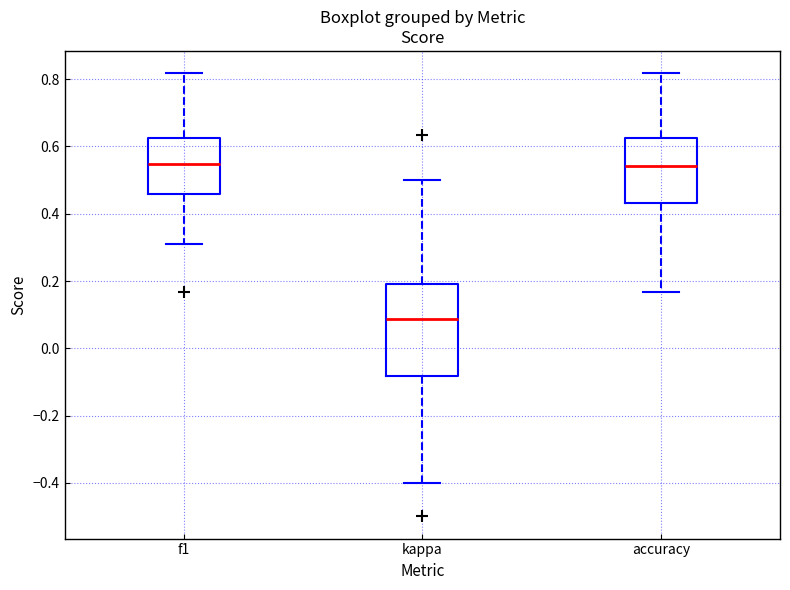

Reading left to right, transcribe this box plot: for each box, give where its median line is, the range the box spans, and where its two whiskers end, as read against the y-axis. The values are not printed on the chart, so give them approximately, as read against the axis.

f1: median 0.54, box 0.46 to 0.62, whiskers 0.32 to 0.82
kappa: median 0.08, box -0.08 to 0.20, whiskers -0.40 to 0.50
accuracy: median 0.54, box 0.44 to 0.62, whiskers 0.16 to 0.82